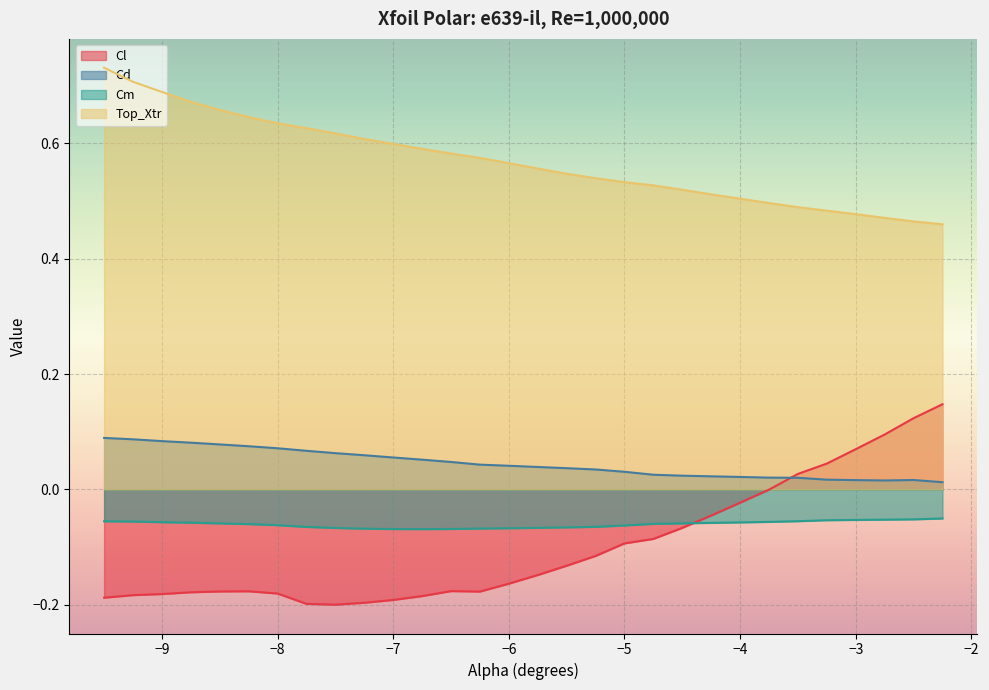

What is the greatest value displayed?

0.7